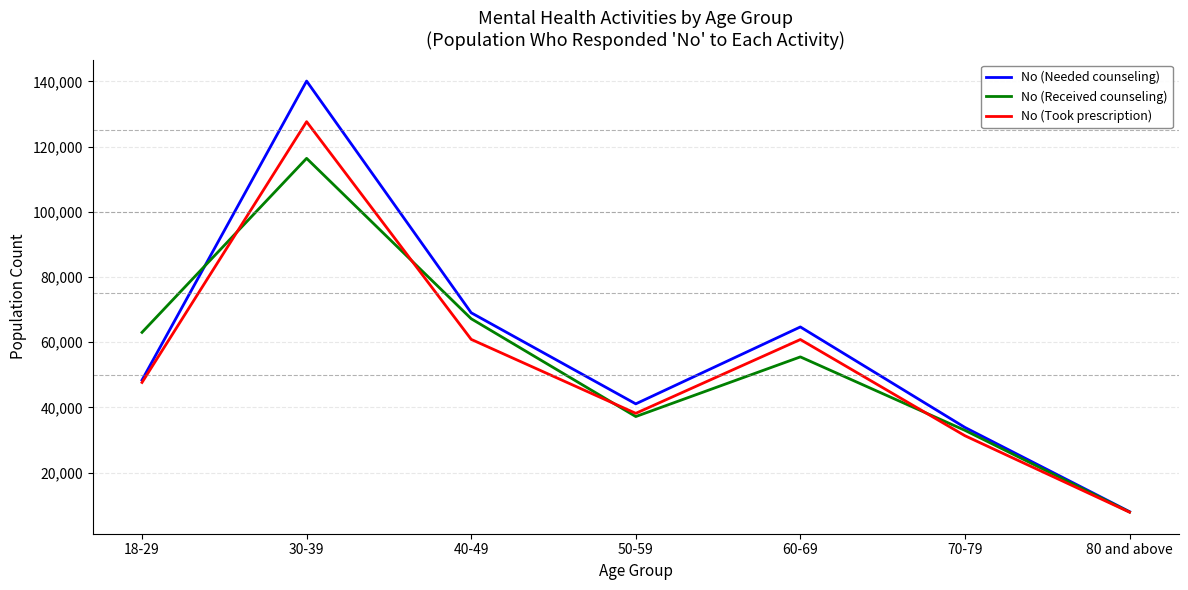

Which series changed the most between 40-49 and 50-59?

No (Received counseling)